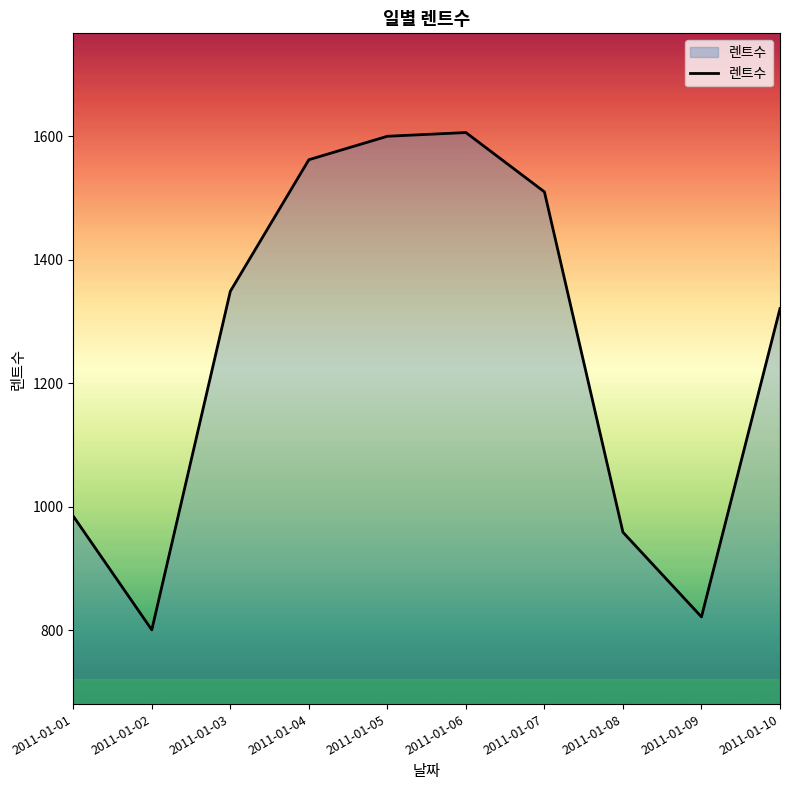

Approximately how many times larger is the value at 2011-01-06 compared to 2011-01-01?

1.6